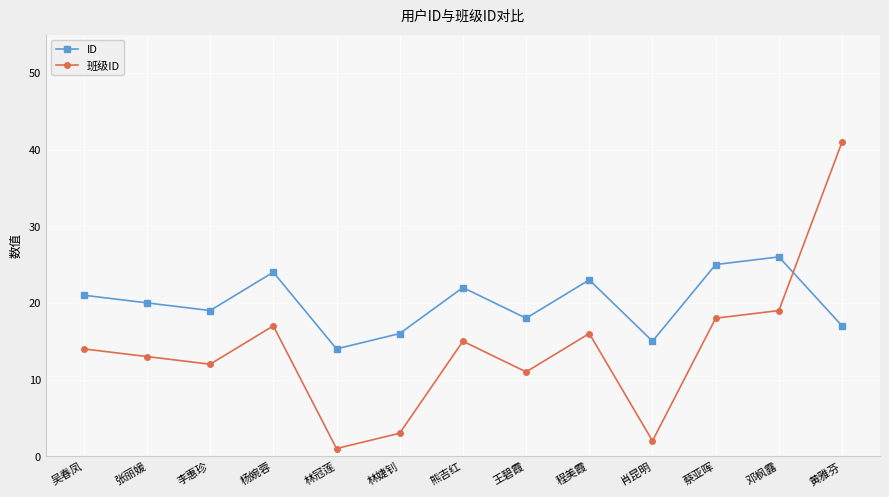

What is the value of the ID point at the 1st from the left?

21